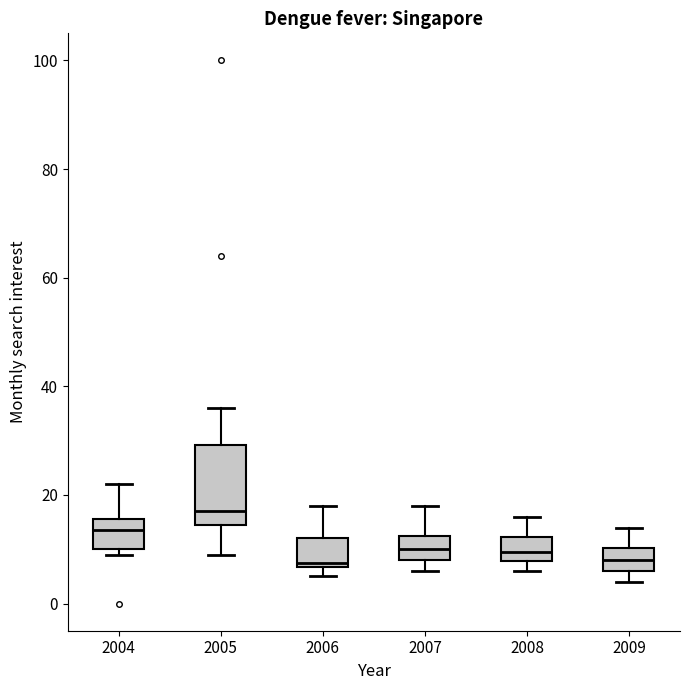

Comparing the boxes themselves (not the whiskers), which one is the tallest?

2005